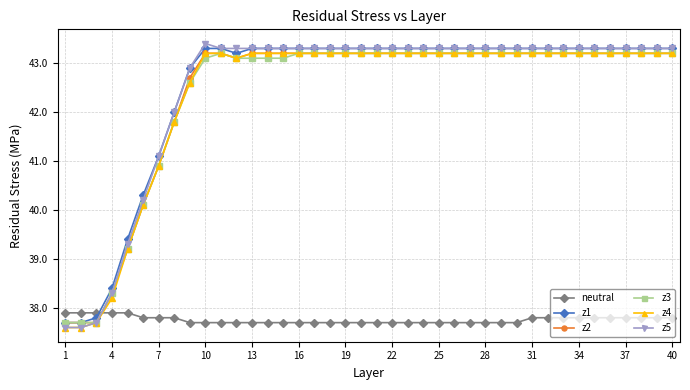

At how many categories does at least one series exceed 39?

36